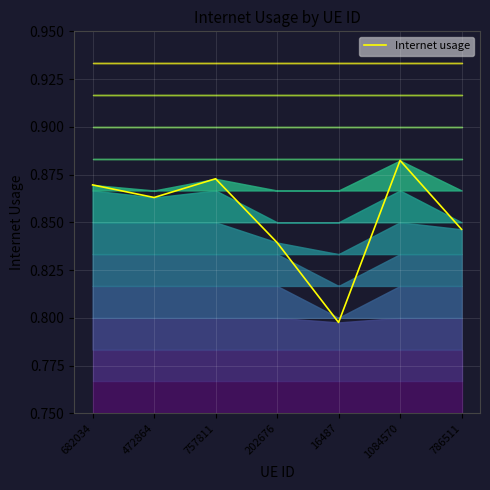

Between 786511 and 1084570, which is larger?

1084570